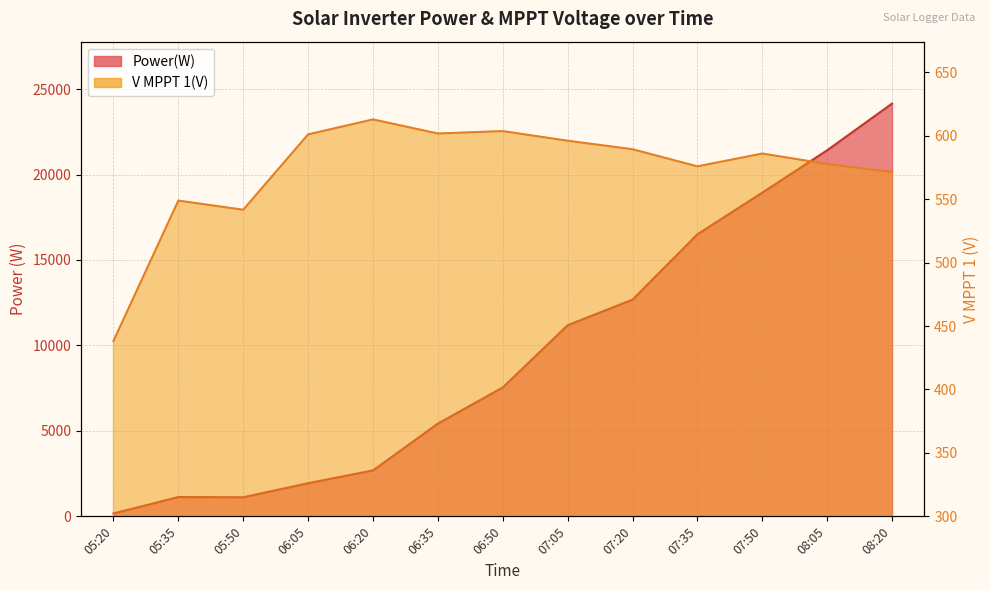

What is the highest value of the Power(W) series?

24151.0